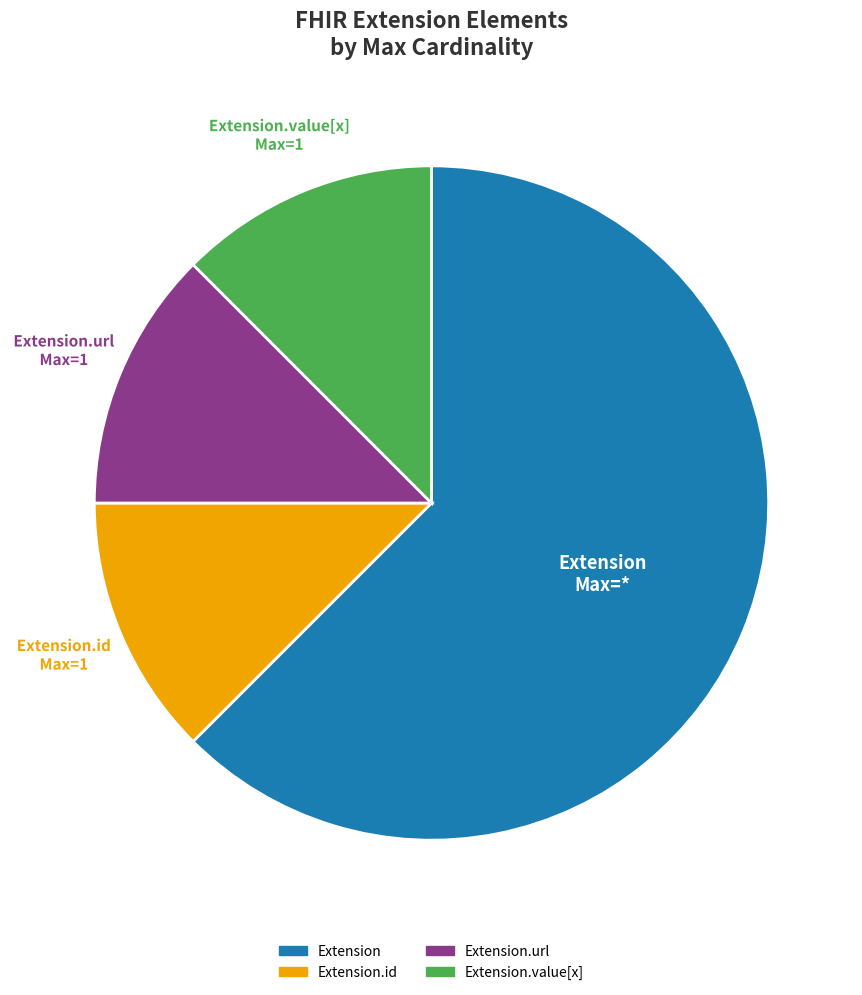

Does any single category account for the majority?

Yes